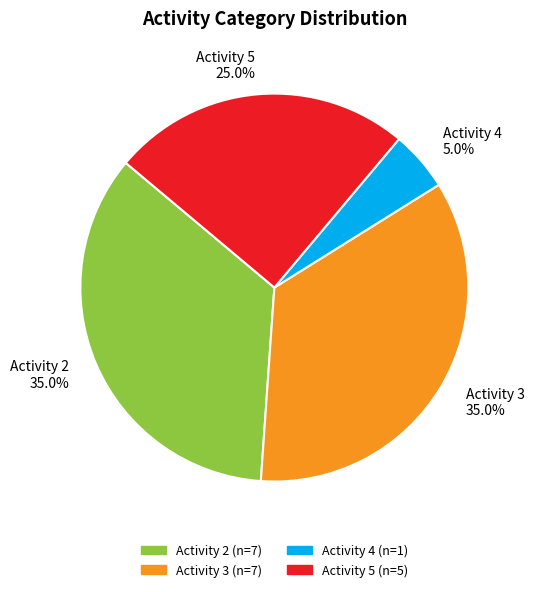

Does Activity 4 represent more than half of the total?

No